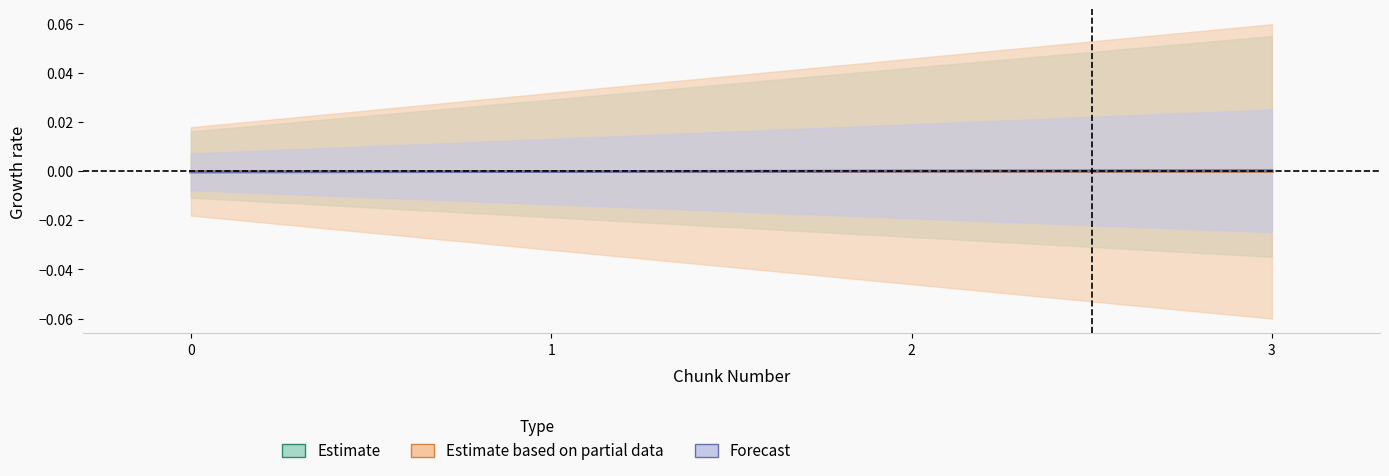

Count the system_time values in the range 0 to 1.

2